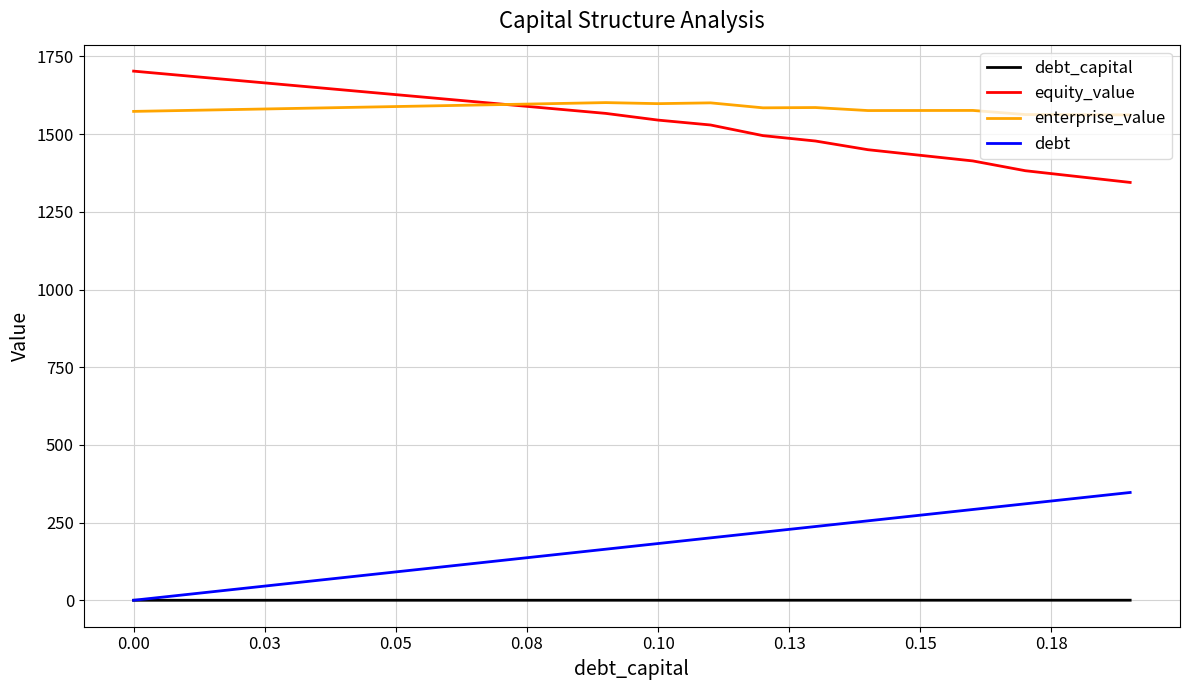

True or false: debt and equity_value cross at least once.

False